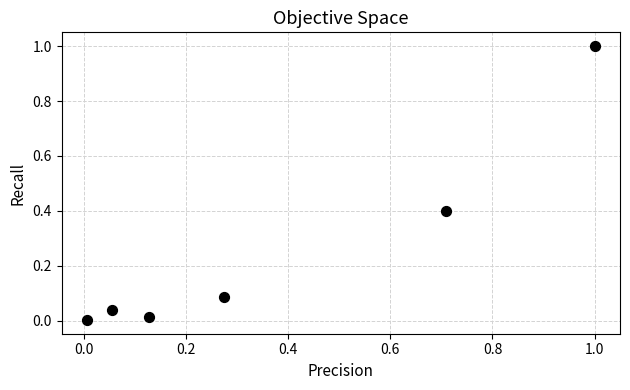

What is the range of Y values (max minus min)?

1.0